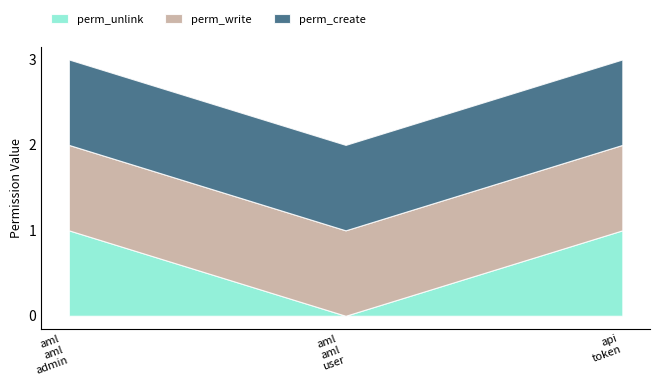

Reading left to right, list all the values displayed in this chart.

perm_unlink: access_aml_aml_admin=1	access_aml_aml_user=0	access_api_access_token=1
perm_write: access_aml_aml_admin=1	access_aml_aml_user=1	access_api_access_token=1
perm_create: access_aml_aml_admin=1	access_aml_aml_user=1	access_api_access_token=1